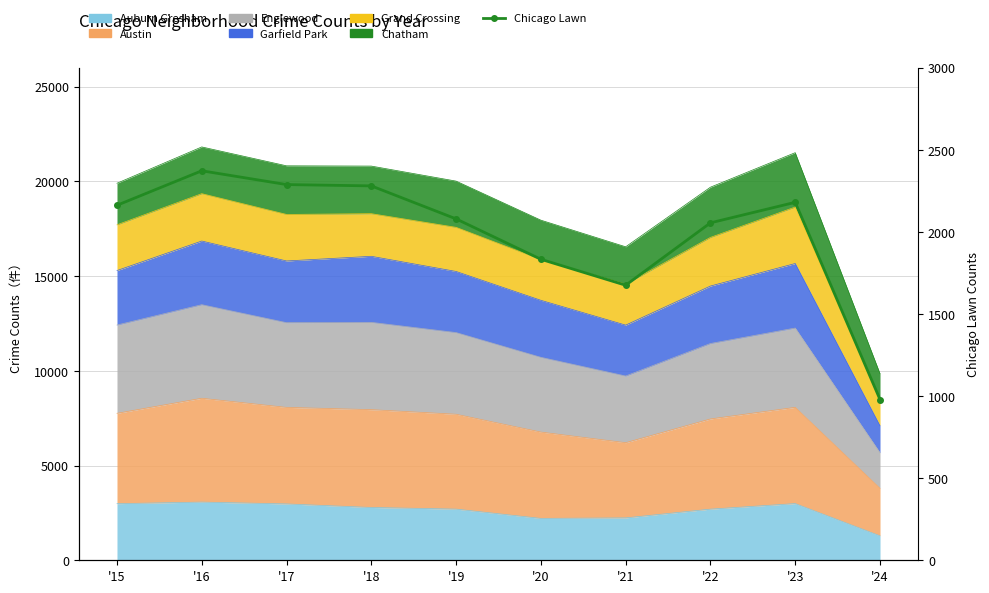

List the labels in order of value, smallest first.

'24, '21, '20, '22, '19, '15, '23, '18, '17, '16